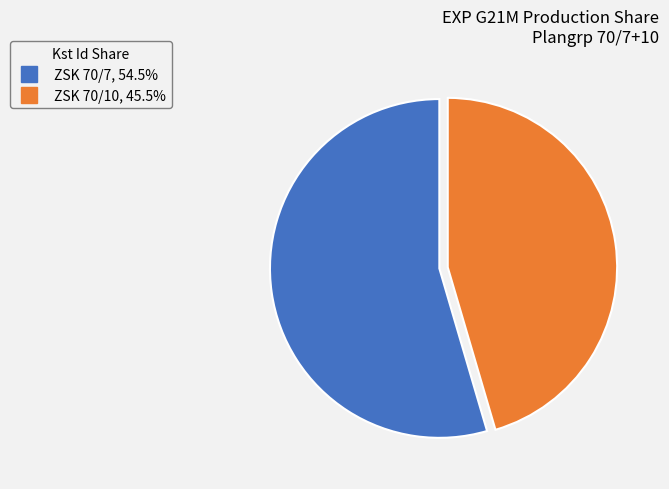

Is there any slice that represents more than half of the pie?

Yes